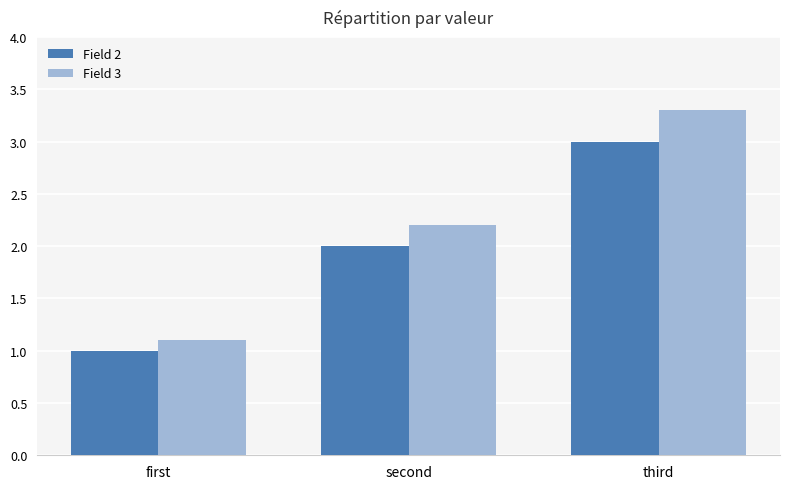

Reading right to left, transcribe all the data shown in this chart.

Field 2: third=3.0	second=2.0	first=1.0
Field 3: third=3.3	second=2.2	first=1.1